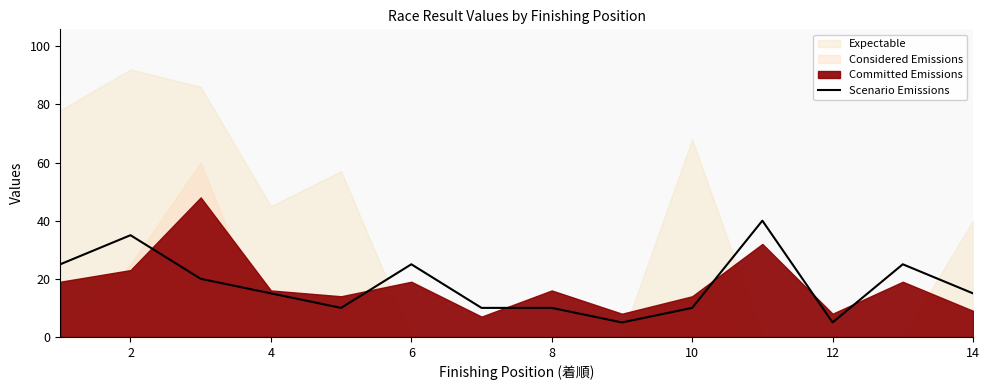

The Scenario Emissions series shows 15 at 4. True or false?

True